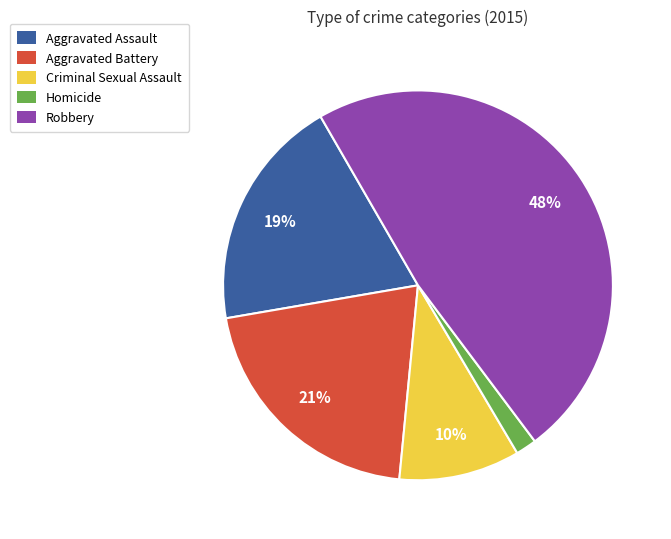

The Aggravated Battery slice represents 21% of the pie. True or false?

True